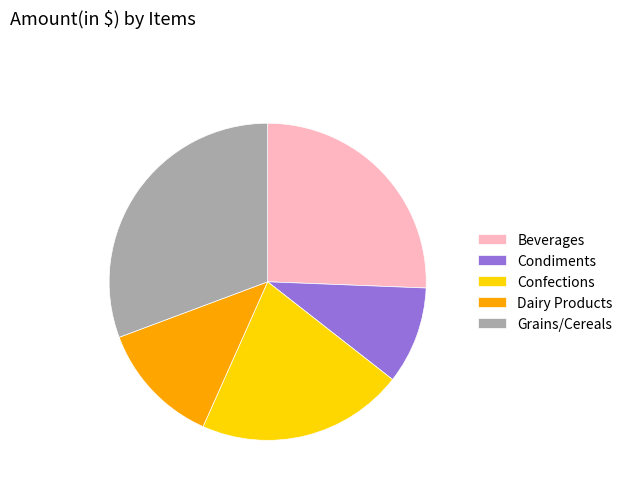

Which has a higher value, Condiments or Confections?

Confections